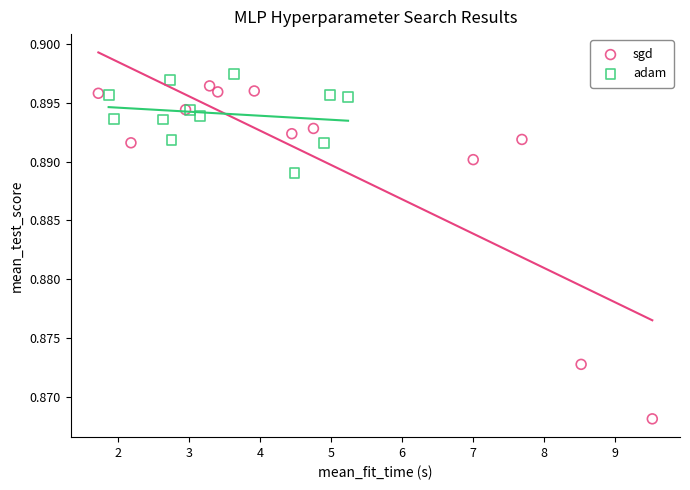

Which series contains the lowest Y value?

sgd